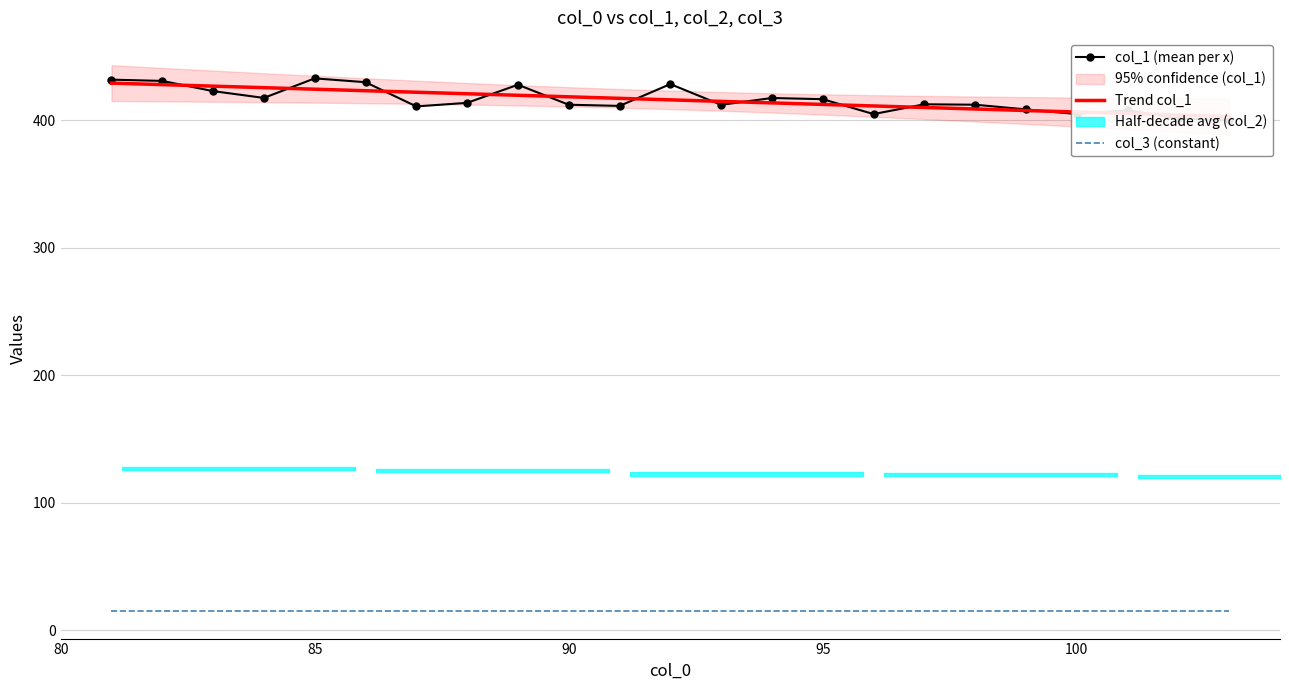

What is the highest value of the col_1 (mean per x) series?

433.0